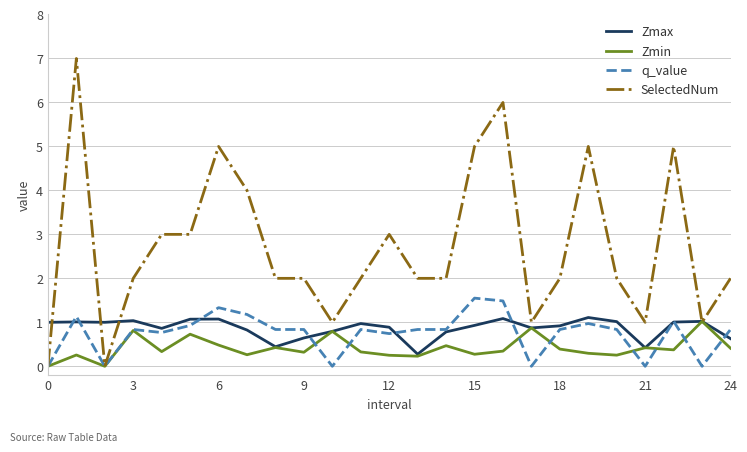

Which series has the largest range (max minus min)?

SelectedNum